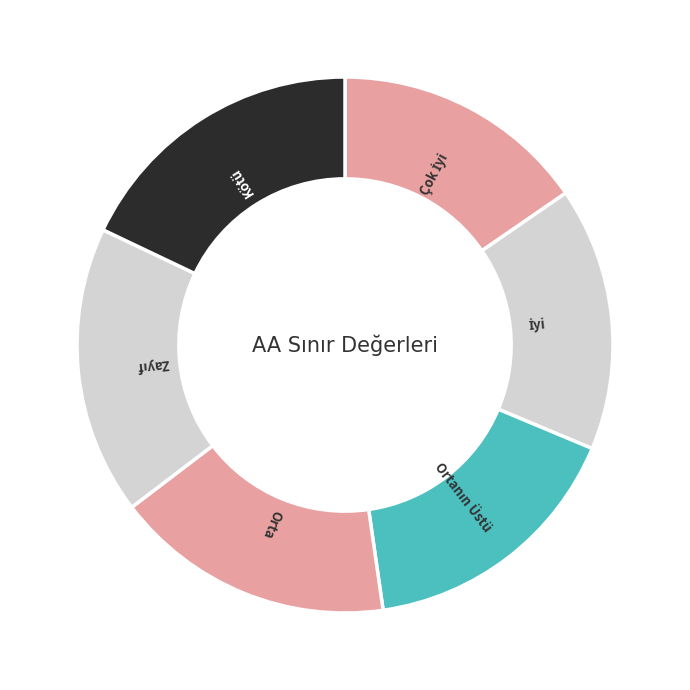

How many slices are in this pie chart?

6